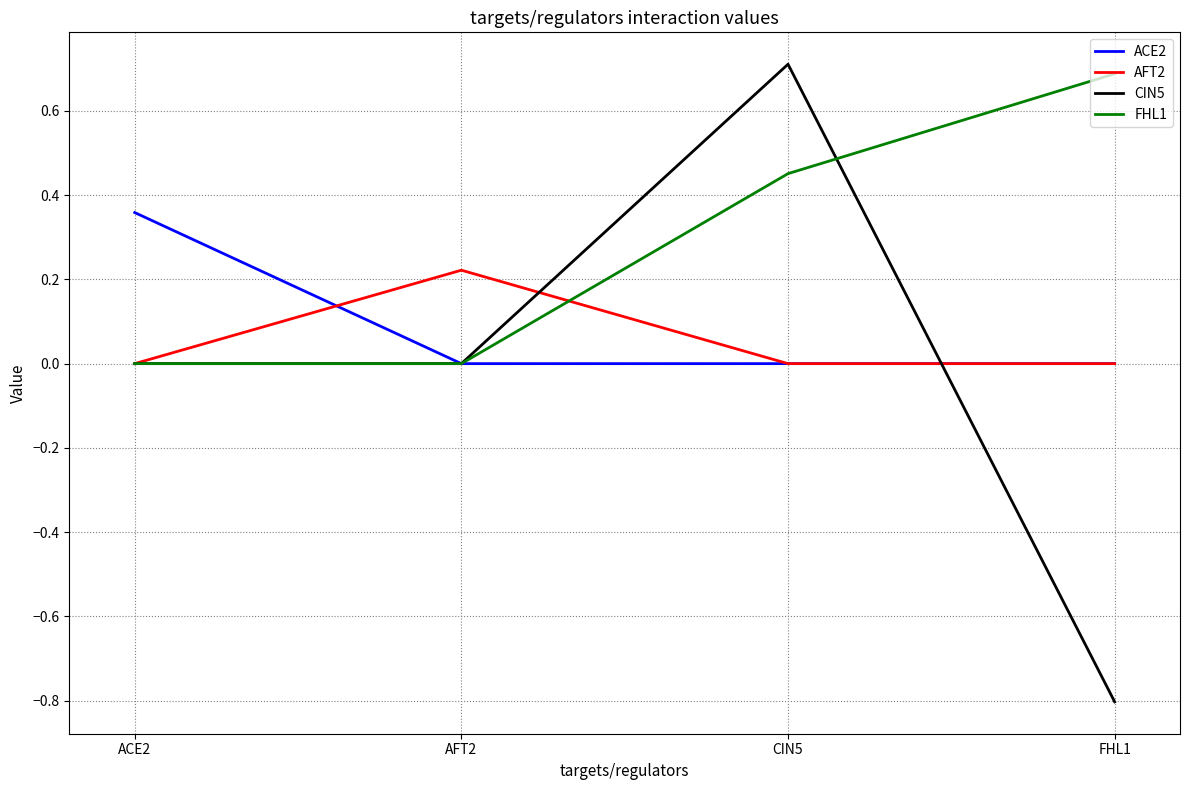

What is the spread (max minus min) of values at FHL1?

1.5